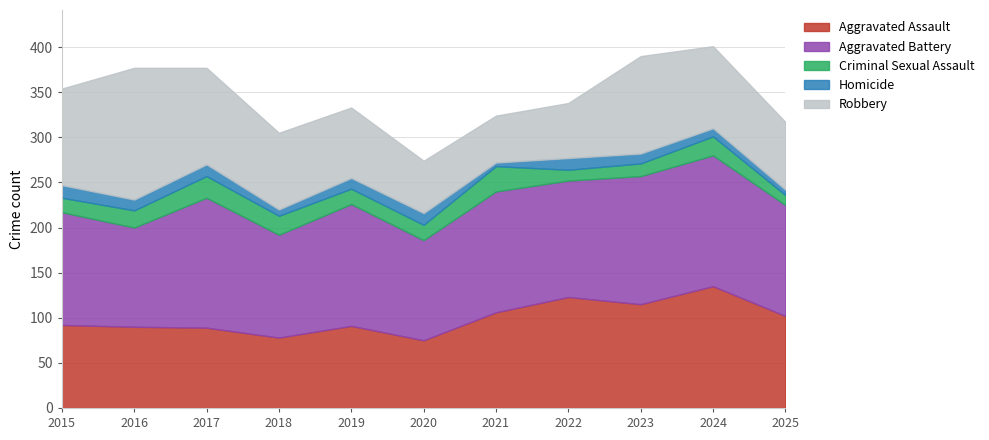

At how many categories does at least one series exceed 35?

11